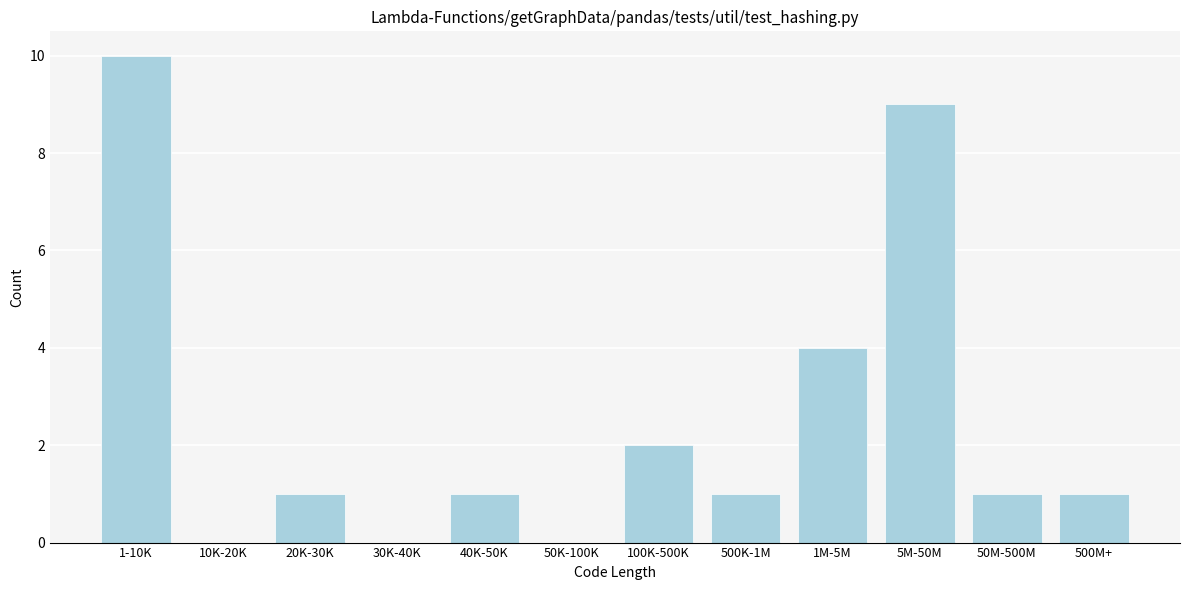

Reading left to right, transcribe all the data shown in this chart.

1-10K=10	10K-20K=0	20K-30K=1	30K-40K=0	40K-50K=1	50K-100K=0	100K-500K=2	500K-1M=1	1M-5M=4	5M-50M=9	50M-500M=1	500M+=1